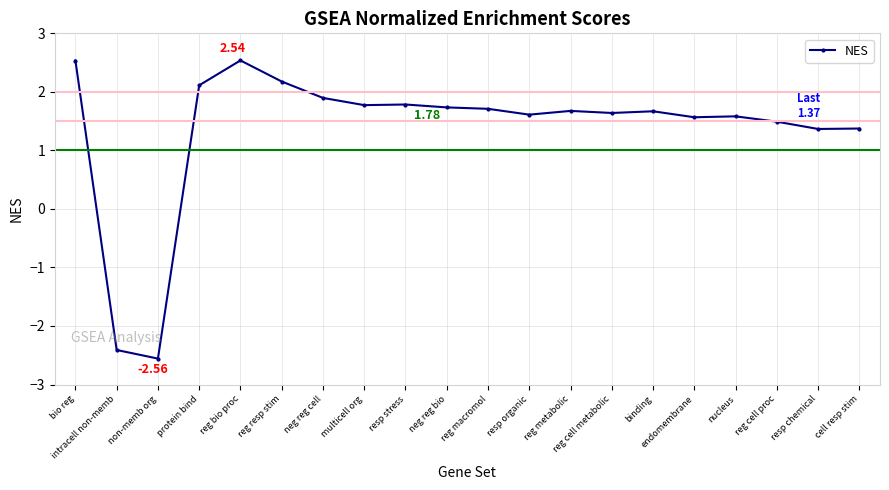

At which category does the data reach its first local peak?

reg bio proc